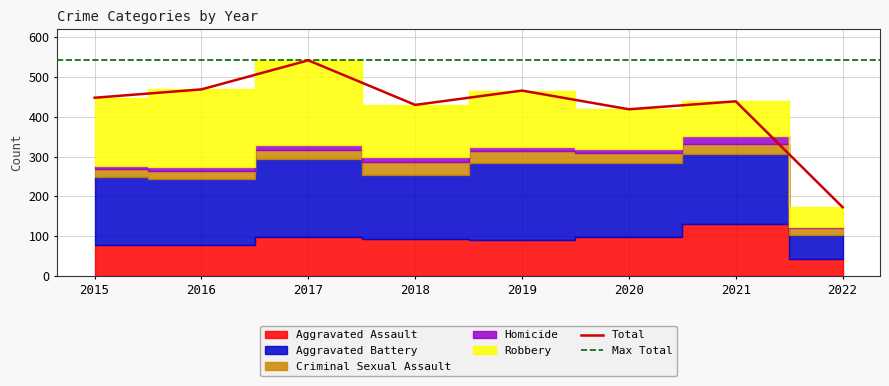

Reading right to left, what are all the values shown in this chart?

Aggravated Assault: 43	131	99	91	93	99	79	79
Aggravated Battery: 61	175	186	193	160	194	164	169
Criminal Sexual Assault: 16	26	24	31	33	23	20	21
Homicide: 3	19	9	8	12	13	10	7
Robbery: 50	88	101	143	132	213	196	172